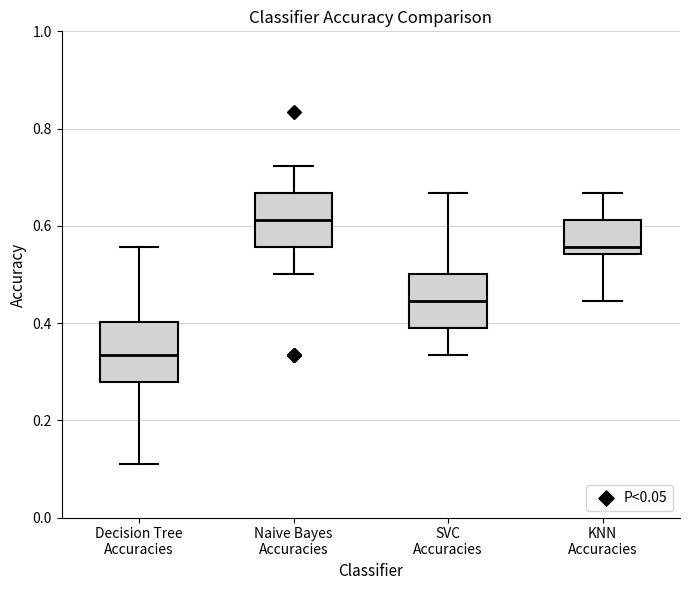

Reading left to right, read every box against the y-axis: the position of its median line, the range the box covers, and the ends of its whiskers. The values are not printed on the chart, so give them approximately, as read against the axis.

Decision Tree Accuracies: median 0.34, box 0.28 to 0.40, whiskers 0.12 to 0.56
Naive Bayes Accuracies: median 0.62, box 0.56 to 0.66, whiskers 0.50 to 0.72
SVC Accuracies: median 0.44, box 0.38 to 0.50, whiskers 0.34 to 0.66
KNN Accuracies: median 0.56, box 0.54 to 0.62, whiskers 0.44 to 0.66